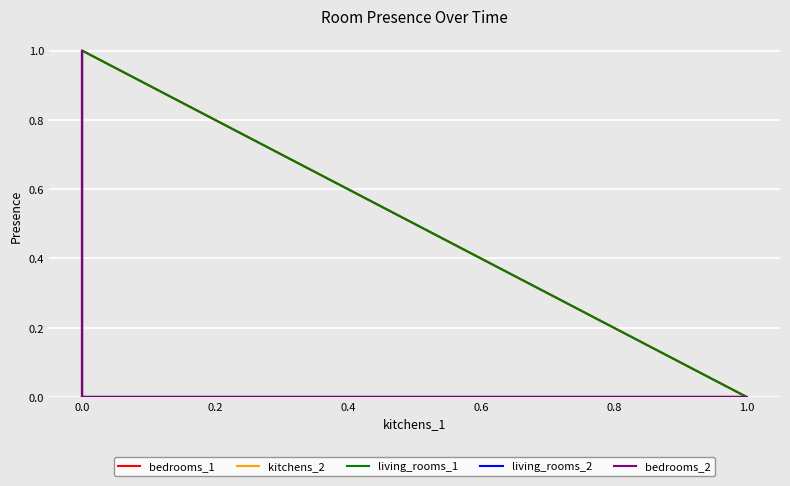

At how many categories does at least one series exceed 0?

5